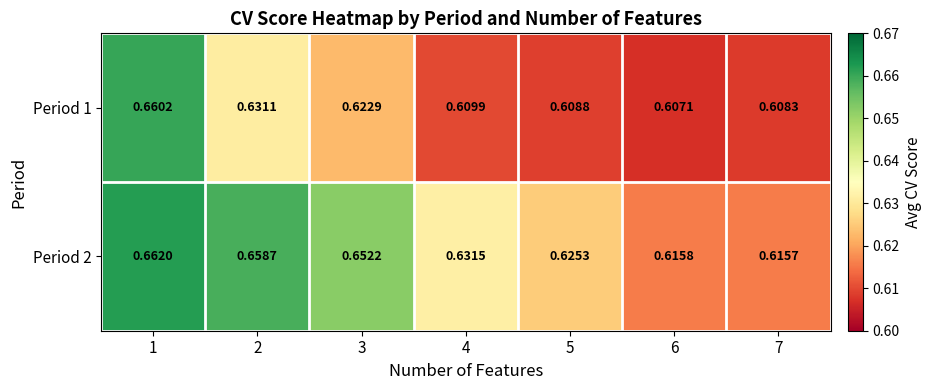

Is the value of Period 2 at 6 greater than the value of Period 1 at 7?

Yes